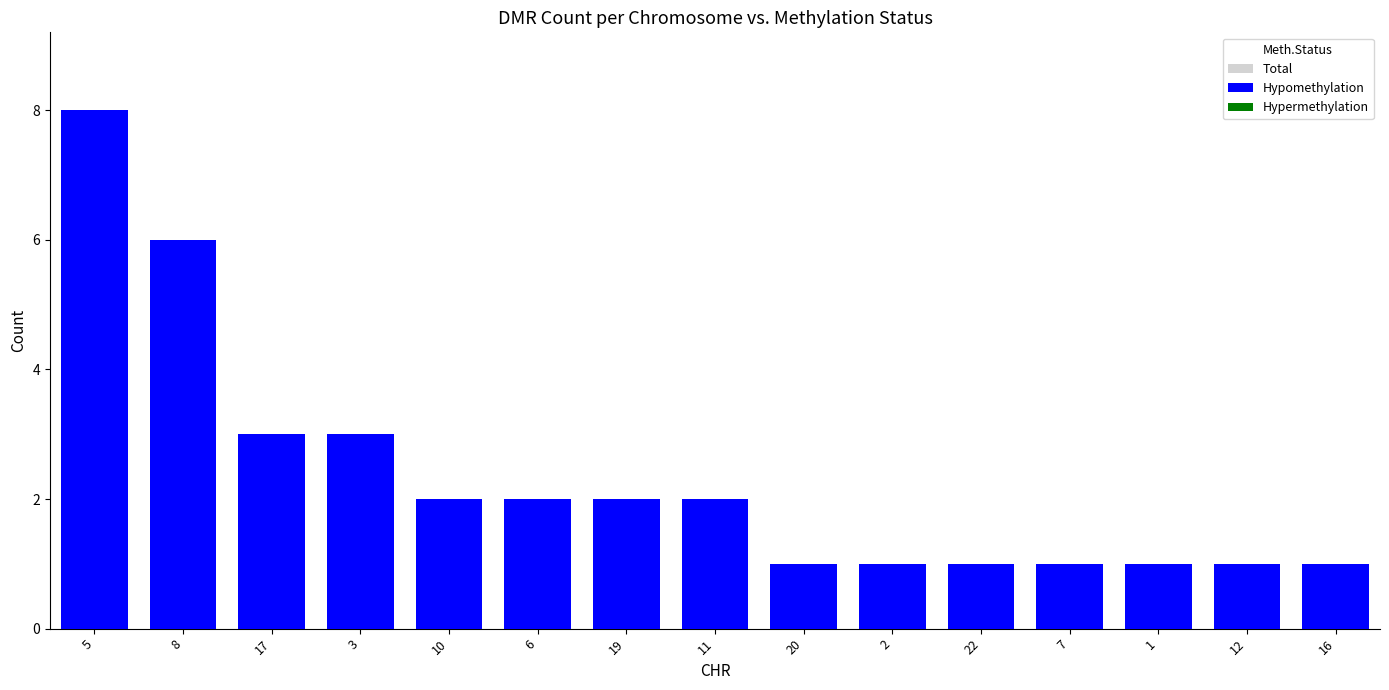

Where does the Hypomethylation series first go above 2?

5